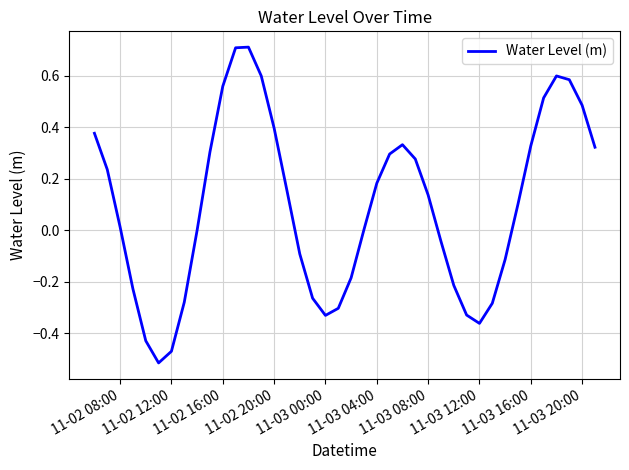

What is the difference between the second highest and second lowest values?

1.2